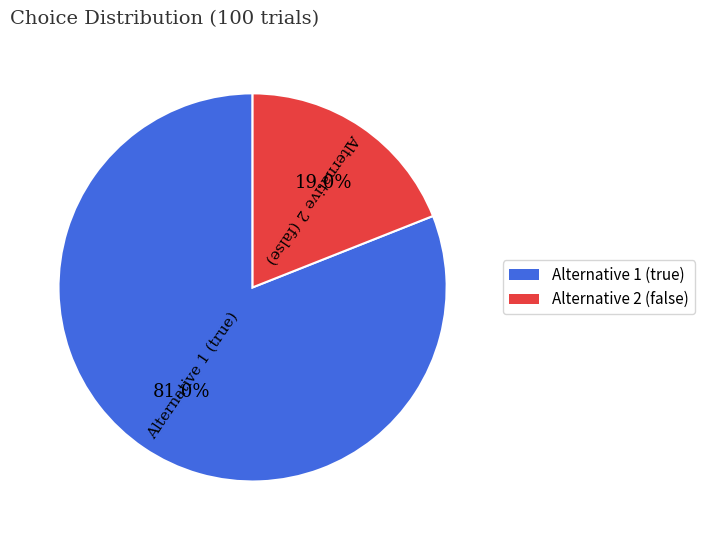

Is Alternative 2 (false) the majority of the pie?

No